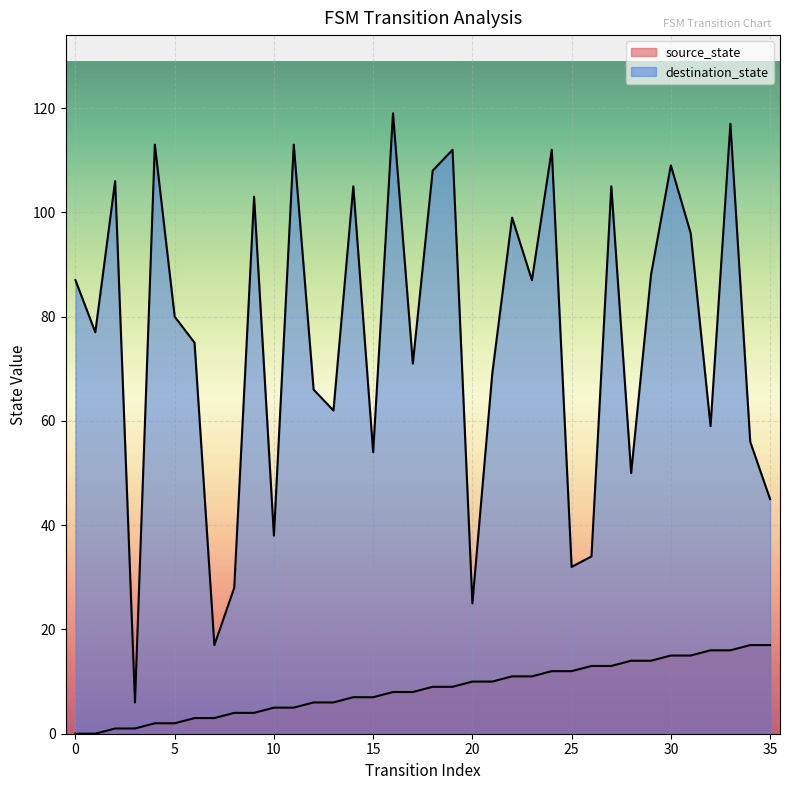

Which series has the widest spread of values?

destination_state